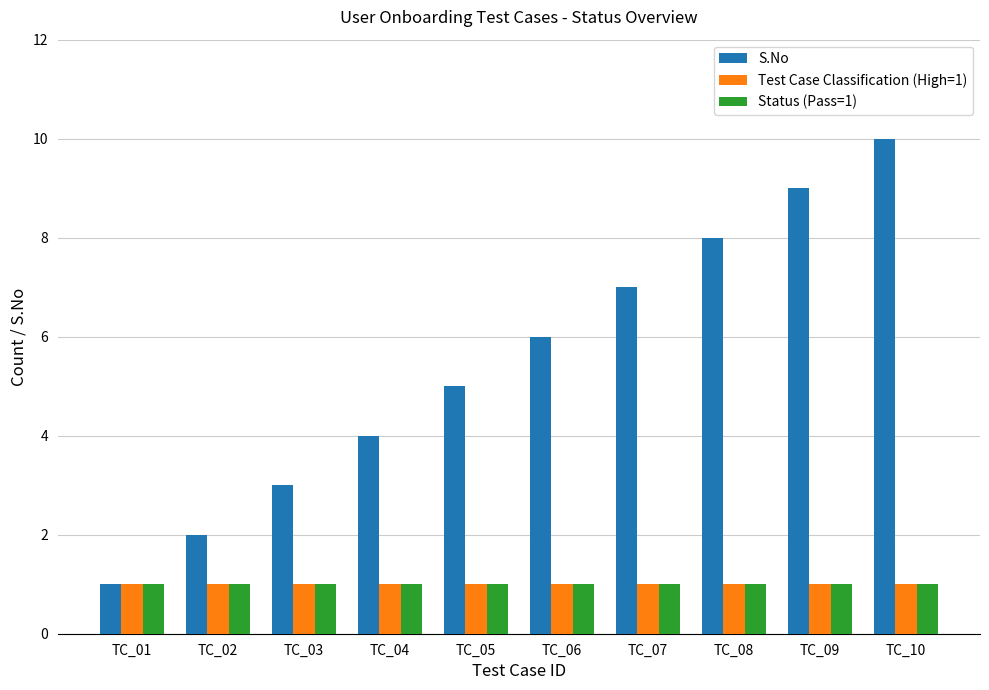

At which category is the sum across all series the highest?

TC_10